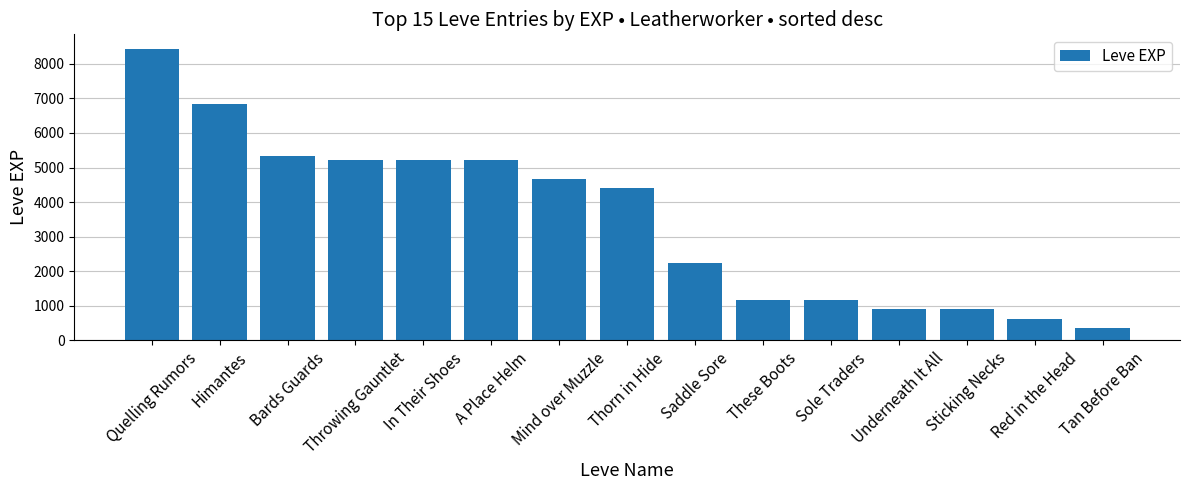

What is the label of the 15th bar from the left?

Tan Before Ban